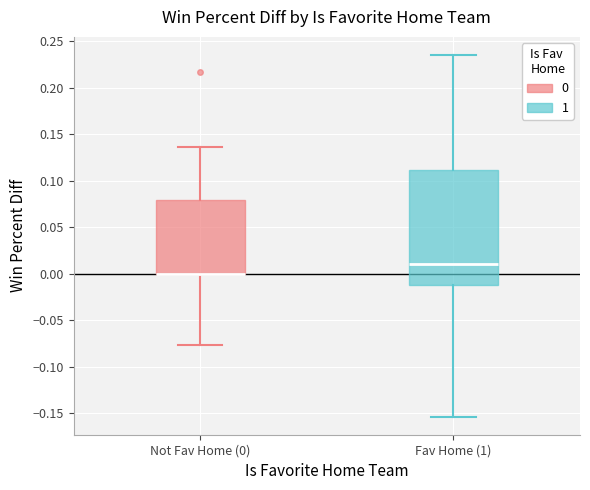

Comparing the boxes themselves (not the whiskers), which one is the tallest?

Fav Home (1)